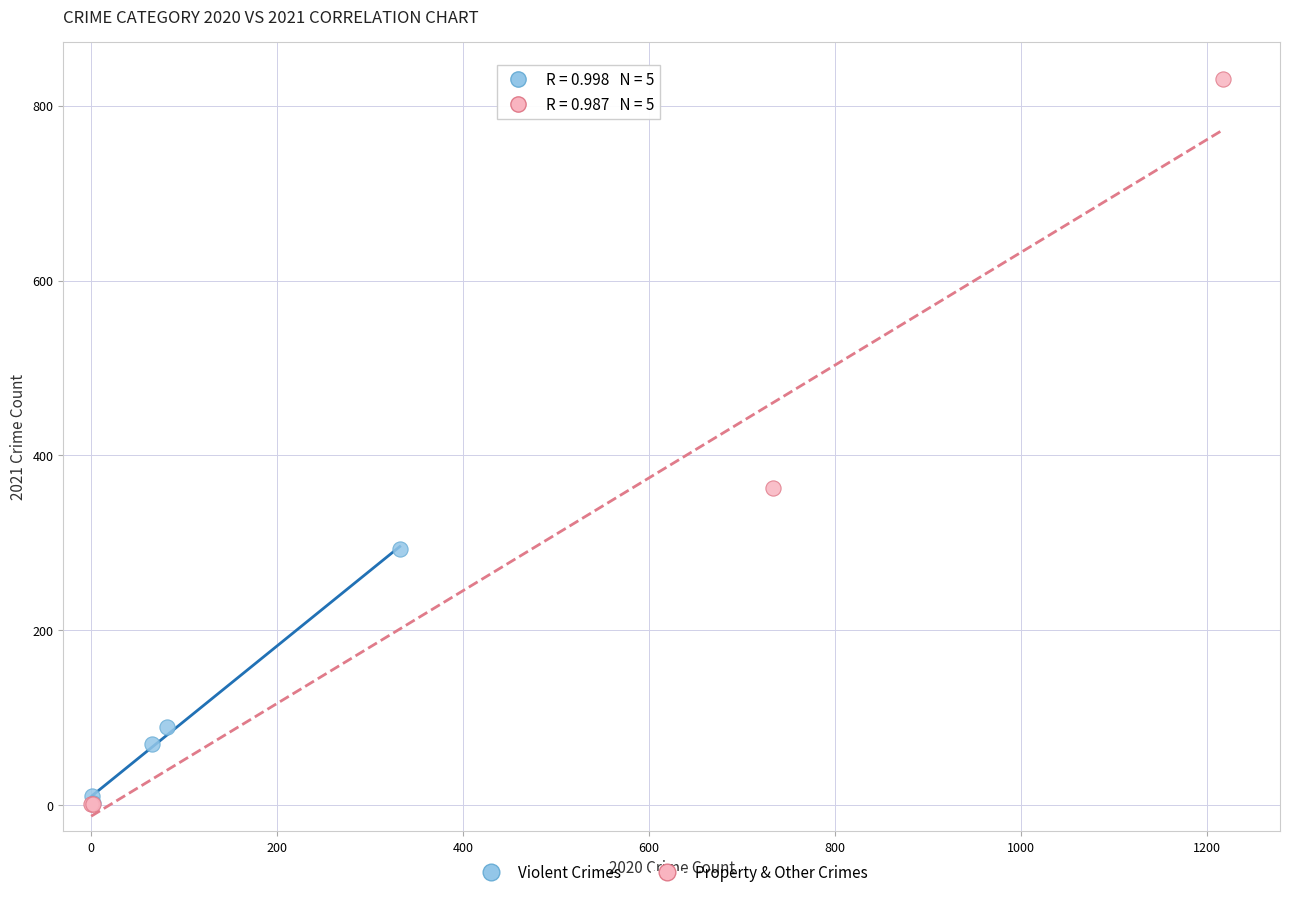

Which series contains the highest Y value?

Property & Other Crimes